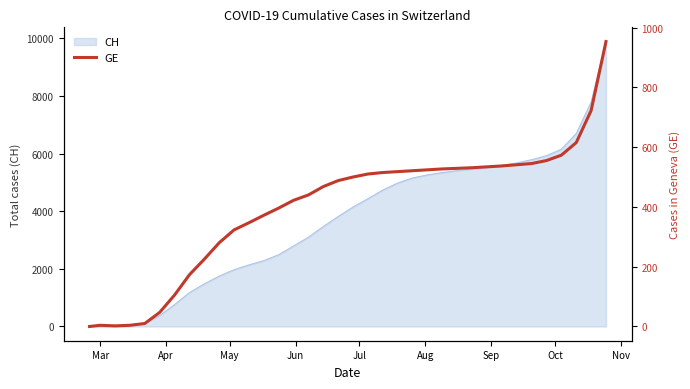

What is the maximum value for CH?

9893